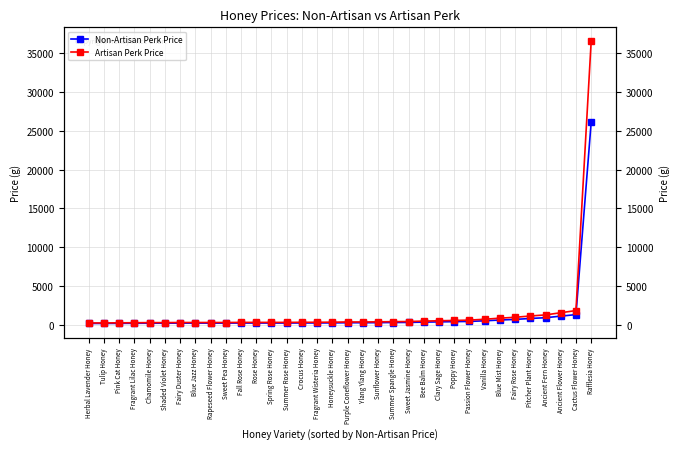

Reading left to right, extract all data points from this chart.

Non-Artisan Perk Price: Herbal Lavender Honey=160	Tulip Honey=160	Pink Cat Honey=170	Fragrant Lilac Honey=180	Chamomile Honey=190	Shaded Violet Honey=190	Fairy Duster Honey=200	Blue Jazz Honey=200	Rapeseed Flower Honey=200	Sweet Pea Honey=200	Fall Rose Honey=210	Rose Honey=210	Spring Rose Honey=210	Summer Rose Honey=210	Crocus Honey=220	Fragrant Wisteria Honey=220	Honeysuckle Honey=230	Purple Coneflower Honey=250	Ylang Ylang Honey=250	Sunflower Honey=260	Summer Spangle Honey=280	Sweet Jasmine Honey=290	Bee Balm Honey=330	Clary Sage Honey=360	Poppy Honey=390	Passion Flower Honey=420	Vanilla Honey=500	Blue Mist Honey=600	Fairy Rose Honey=680	Pitcher Plant Honey=800	Ancient Fern Honey=900	Ancient Flower Honey=1100	Cactus Flower Honey=1300	Rafflesia Honey=26100
Artisan Perk Price: Herbal Lavender Honey=224	Tulip Honey=224	Pink Cat Honey=238	Fragrant Lilac Honey=252	Chamomile Honey=266	Shaded Violet Honey=266	Fairy Duster Honey=280	Blue Jazz Honey=280	Rapeseed Flower Honey=280	Sweet Pea Honey=280	Fall Rose Honey=294	Rose Honey=294	Spring Rose Honey=294	Summer Rose Honey=294	Crocus Honey=308	Fragrant Wisteria Honey=308	Honeysuckle Honey=322	Purple Coneflower Honey=350	Ylang Ylang Honey=350	Sunflower Honey=364	Summer Spangle Honey=392	Sweet Jasmine Honey=406	Bee Balm Honey=462	Clary Sage Honey=504	Poppy Honey=546	Passion Flower Honey=588	Vanilla Honey=700	Blue Mist Honey=840	Fairy Rose Honey=952	Pitcher Plant Honey=1120	Ancient Fern Honey=1260	Ancient Flower Honey=1540	Cactus Flower Honey=1820	Rafflesia Honey=36540